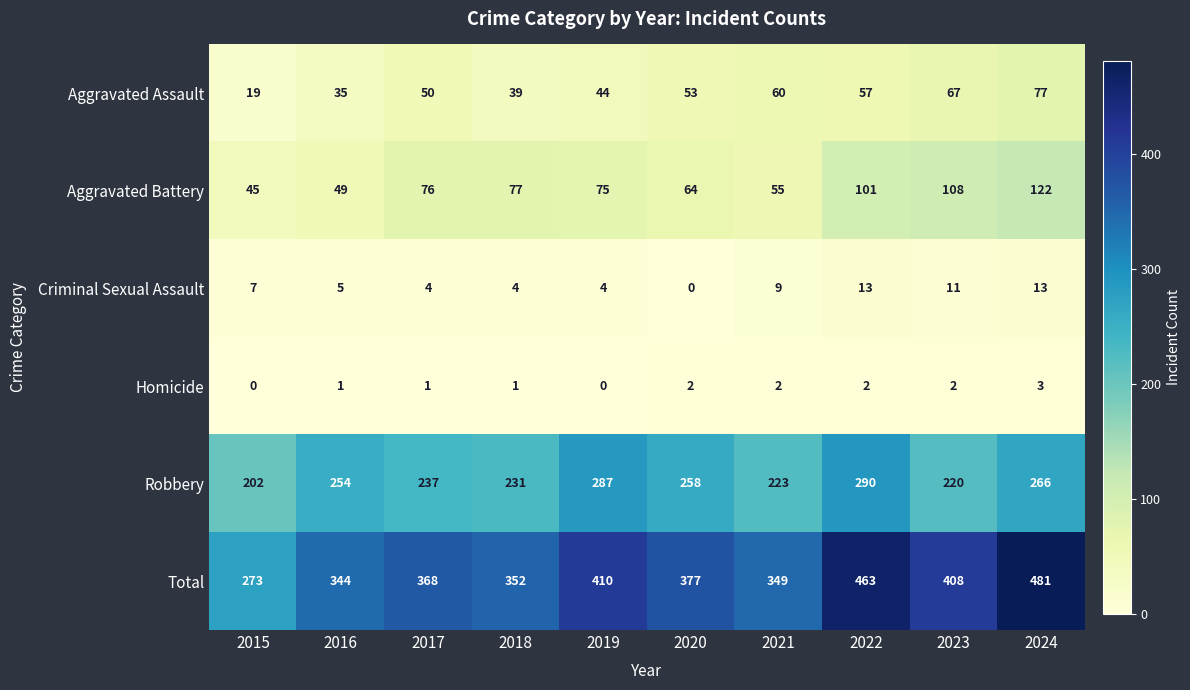

At which label does Total first exceed 377?

2019